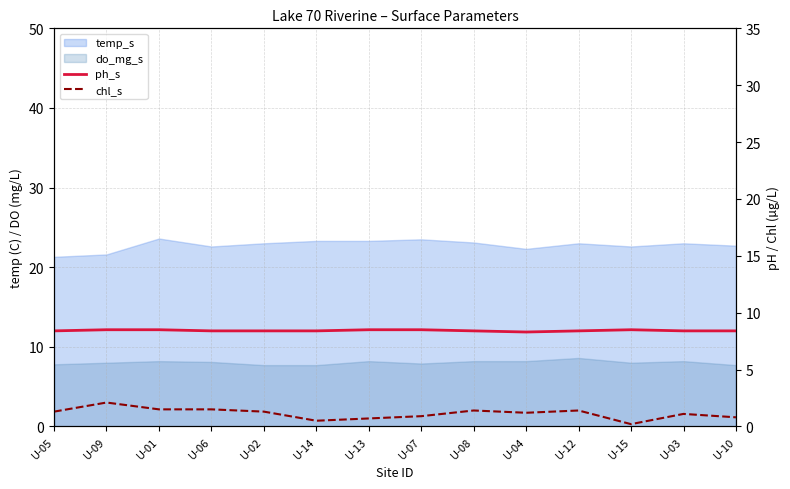

The value of chl_s at U-08 is 1.4. True or false?

True